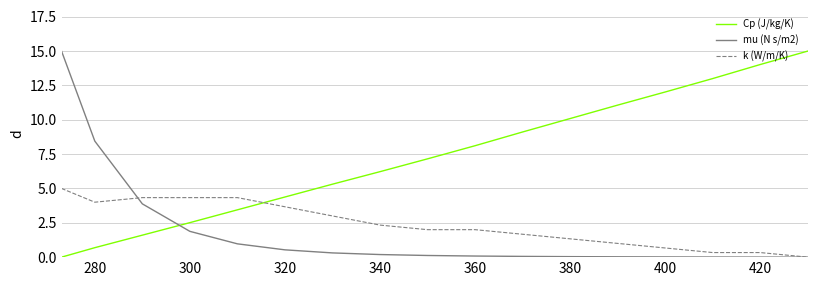

What is the maximum value shown in the chart?

15.0